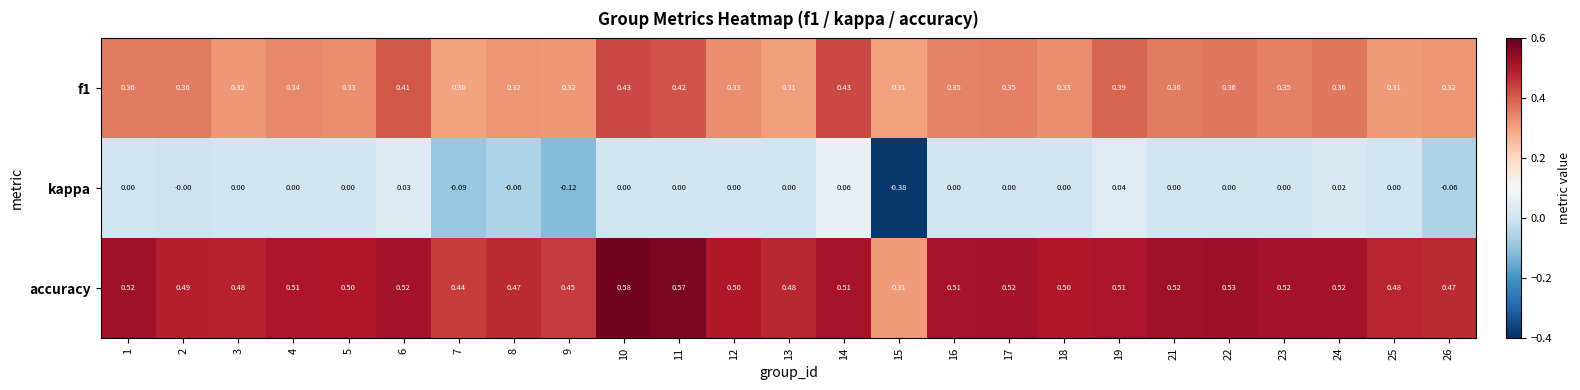

Which series has the largest range (max minus min)?

kappa